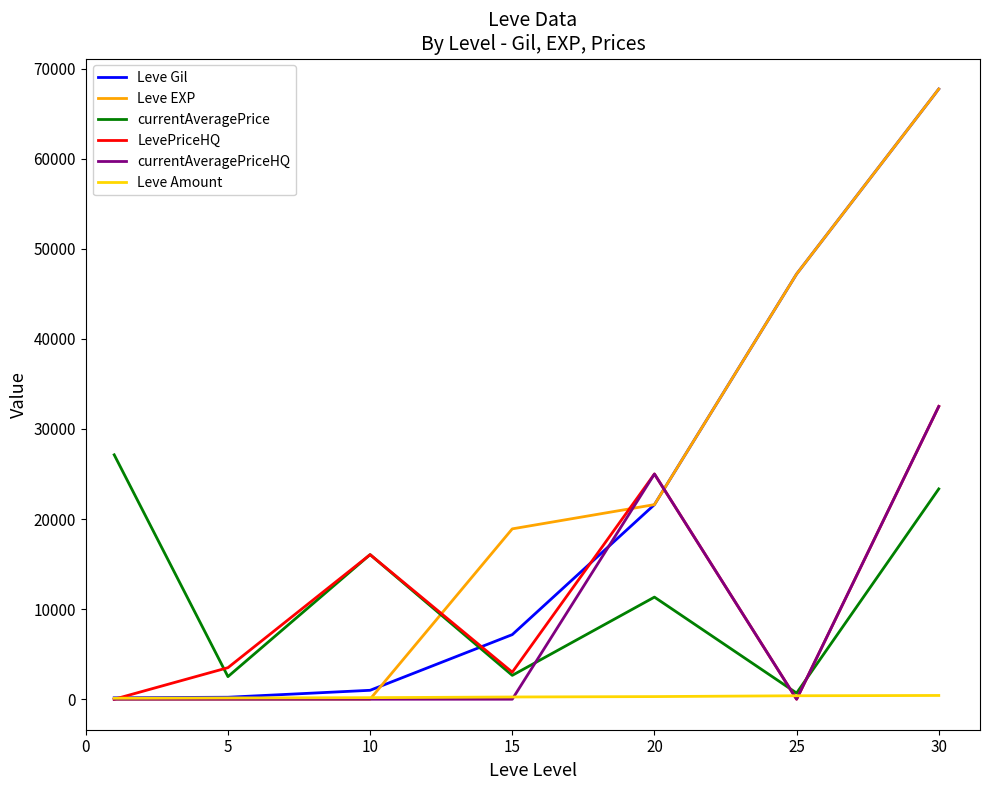

Is this an area chart (filled region under the line)?

No